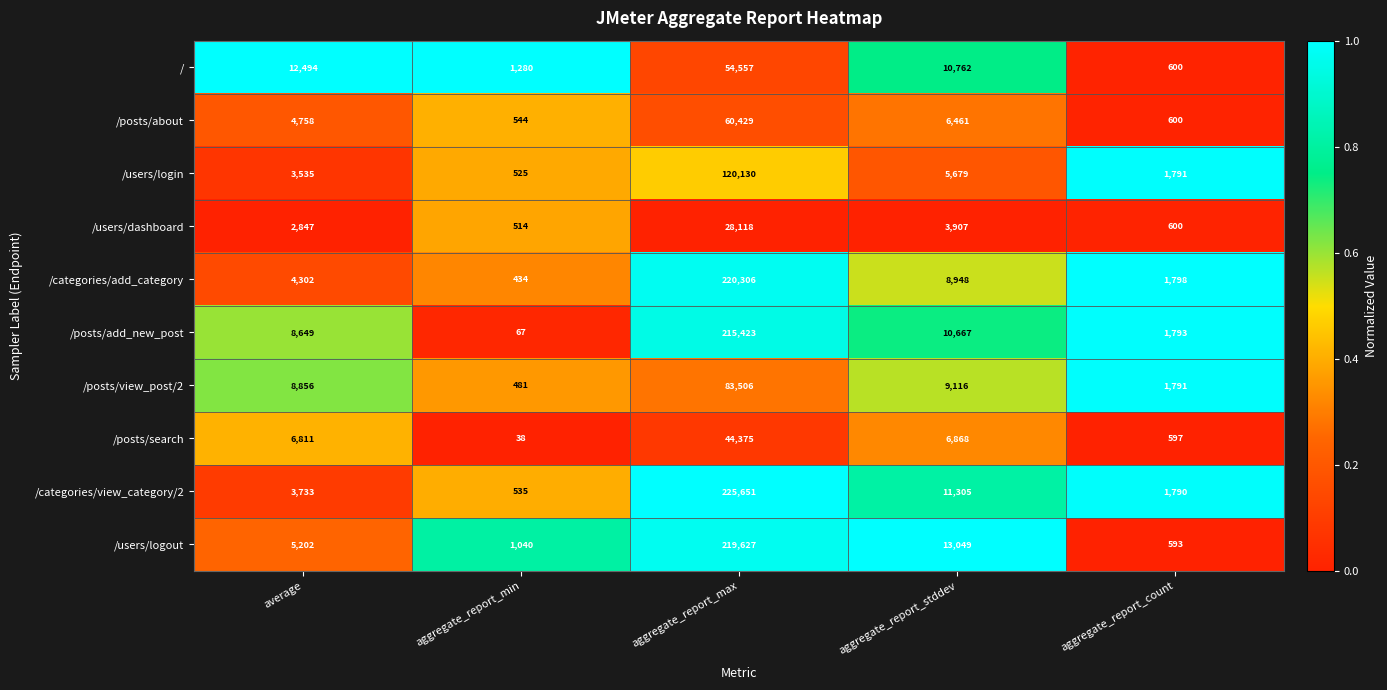

Which series has the largest range (max minus min)?

/categories/view_category/2